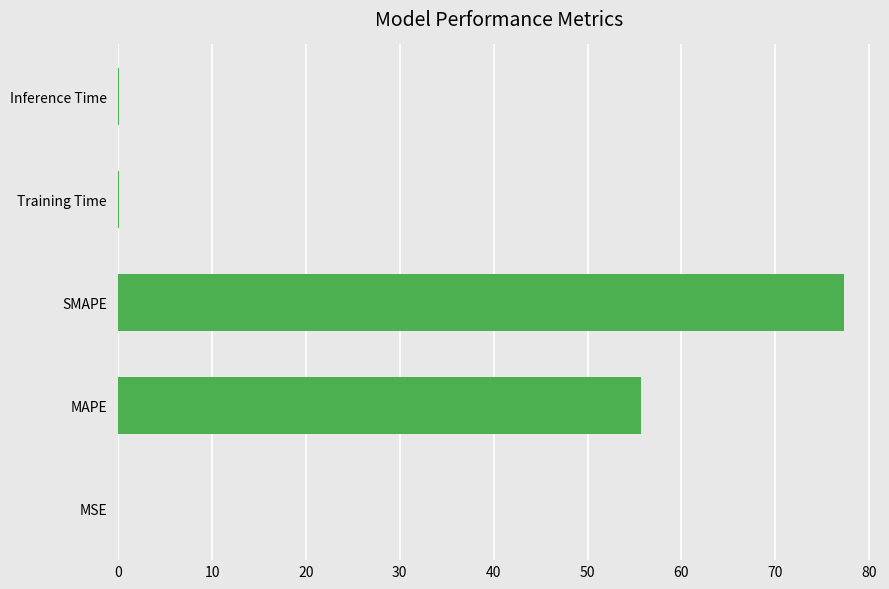

Is it true that the value at MAPE is 38.3?

False